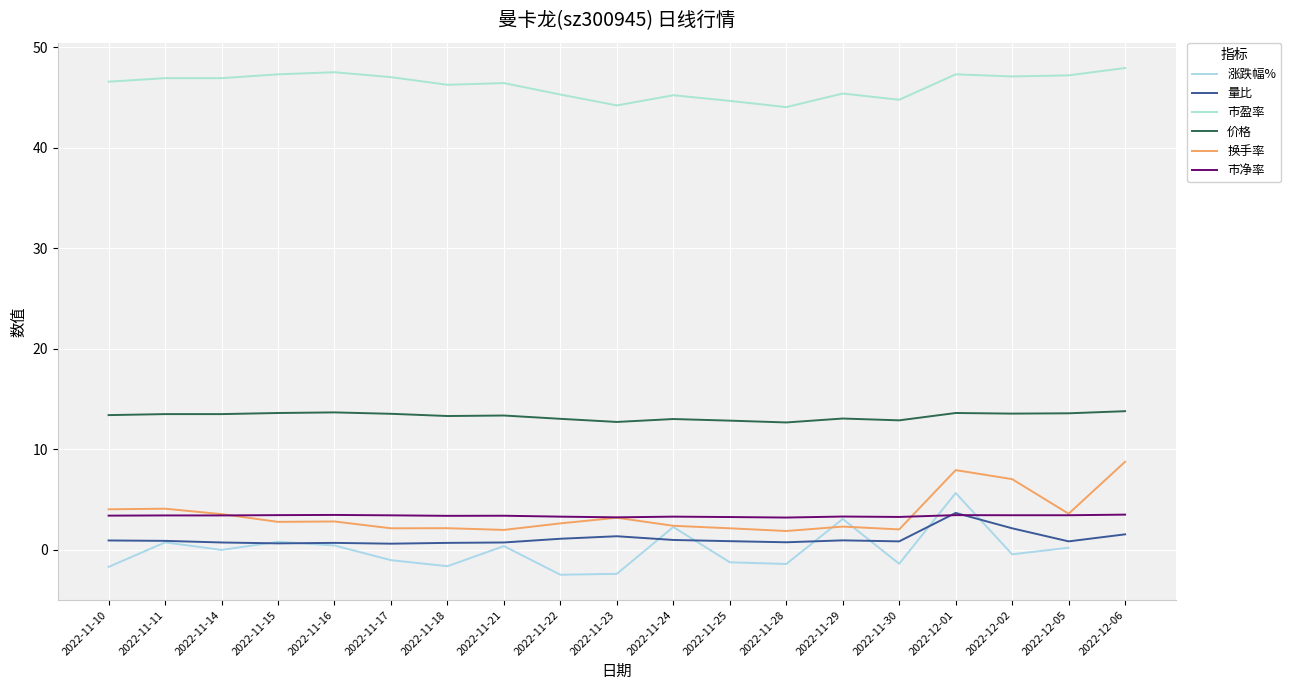

True or false: 量比 and 市盈率 intersect in this chart.

False